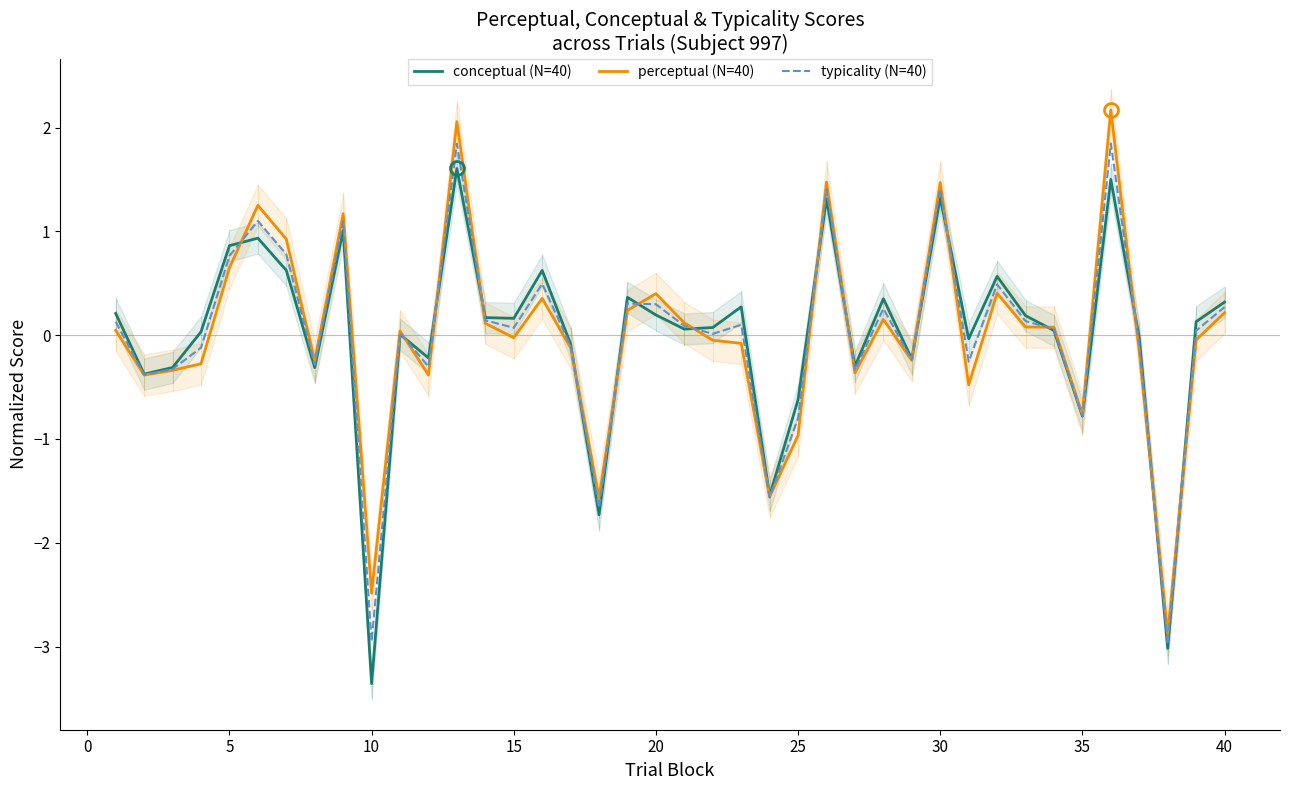

What is the maximum value for conceptual (N=40)?

1.6